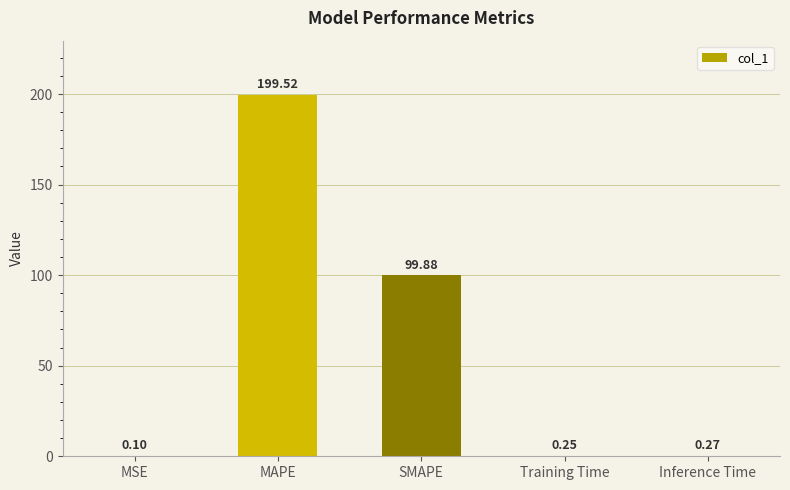

What is the change in value from SMAPE to Inference Time?

-99.6